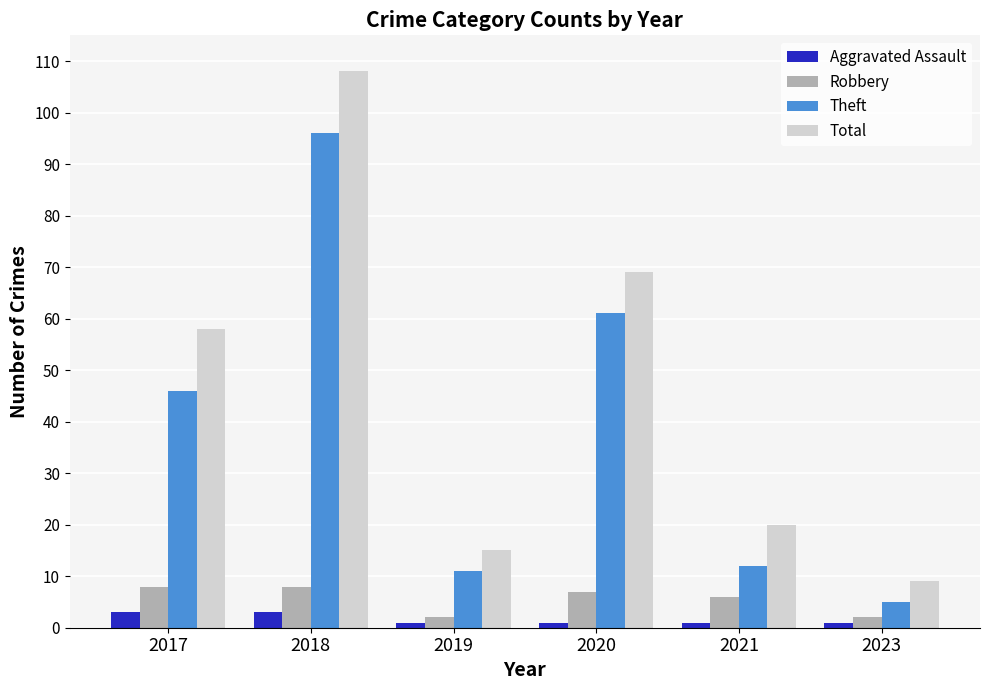

The Total series shows 9 at 2023. True or false?

True